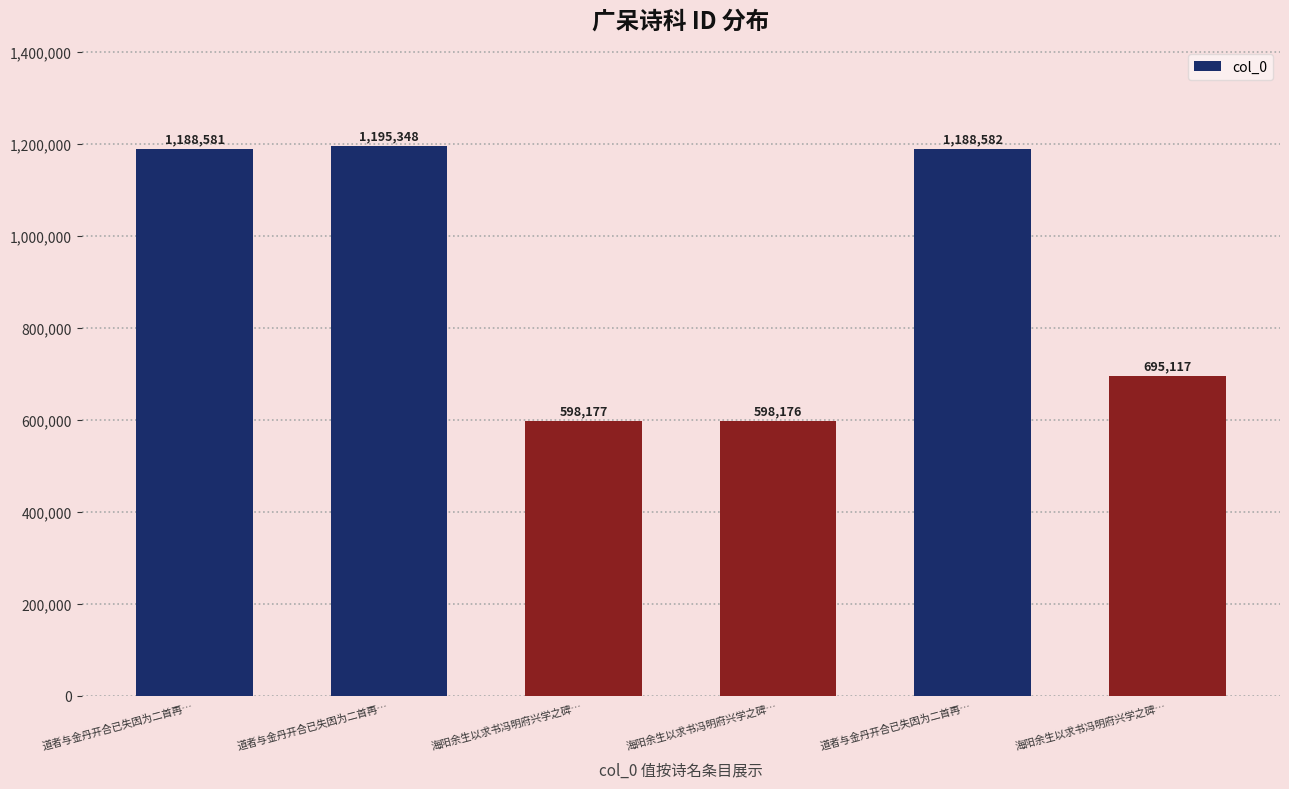

List the labels in order of value, largest first.

道者与金丹开合已失因为二首再…, 道者与金丹开合已失因为二首再…, 道者与金丹开合已失因为二首再…, 海阳余生以求书冯明府兴学之碑…, 海阳余生以求书冯明府兴学之碑…, 海阳余生以求书冯明府兴学之碑…